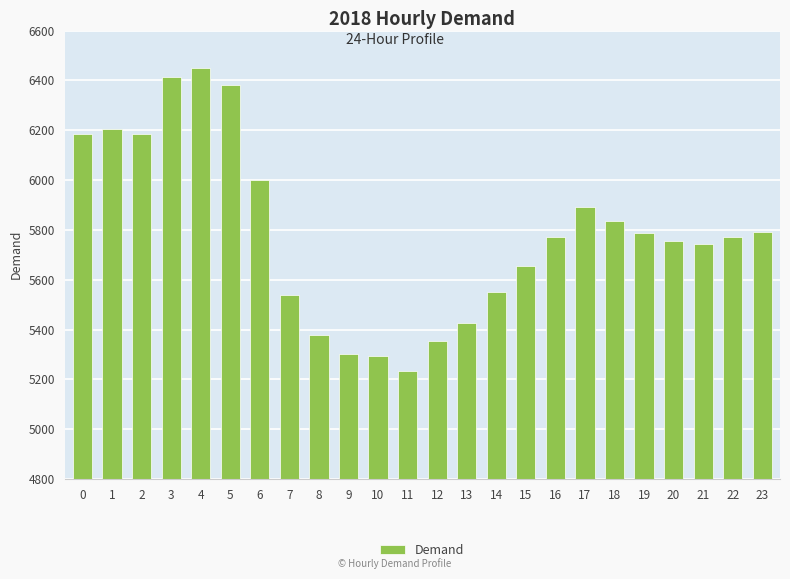

Between 17 and 19, which is larger?

17